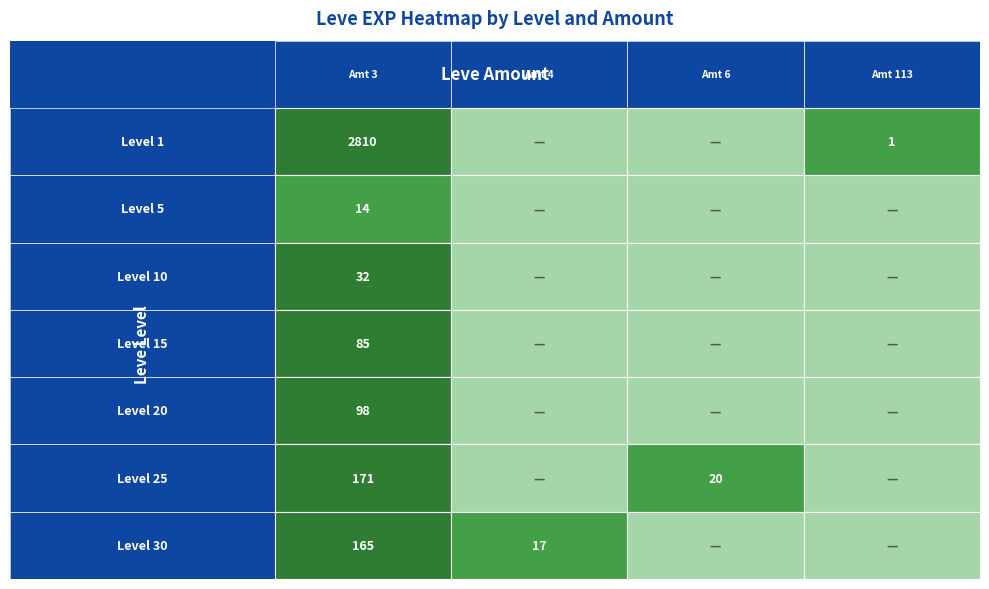

The value of Level 5 at Level 20 is 1128. True or false?

False